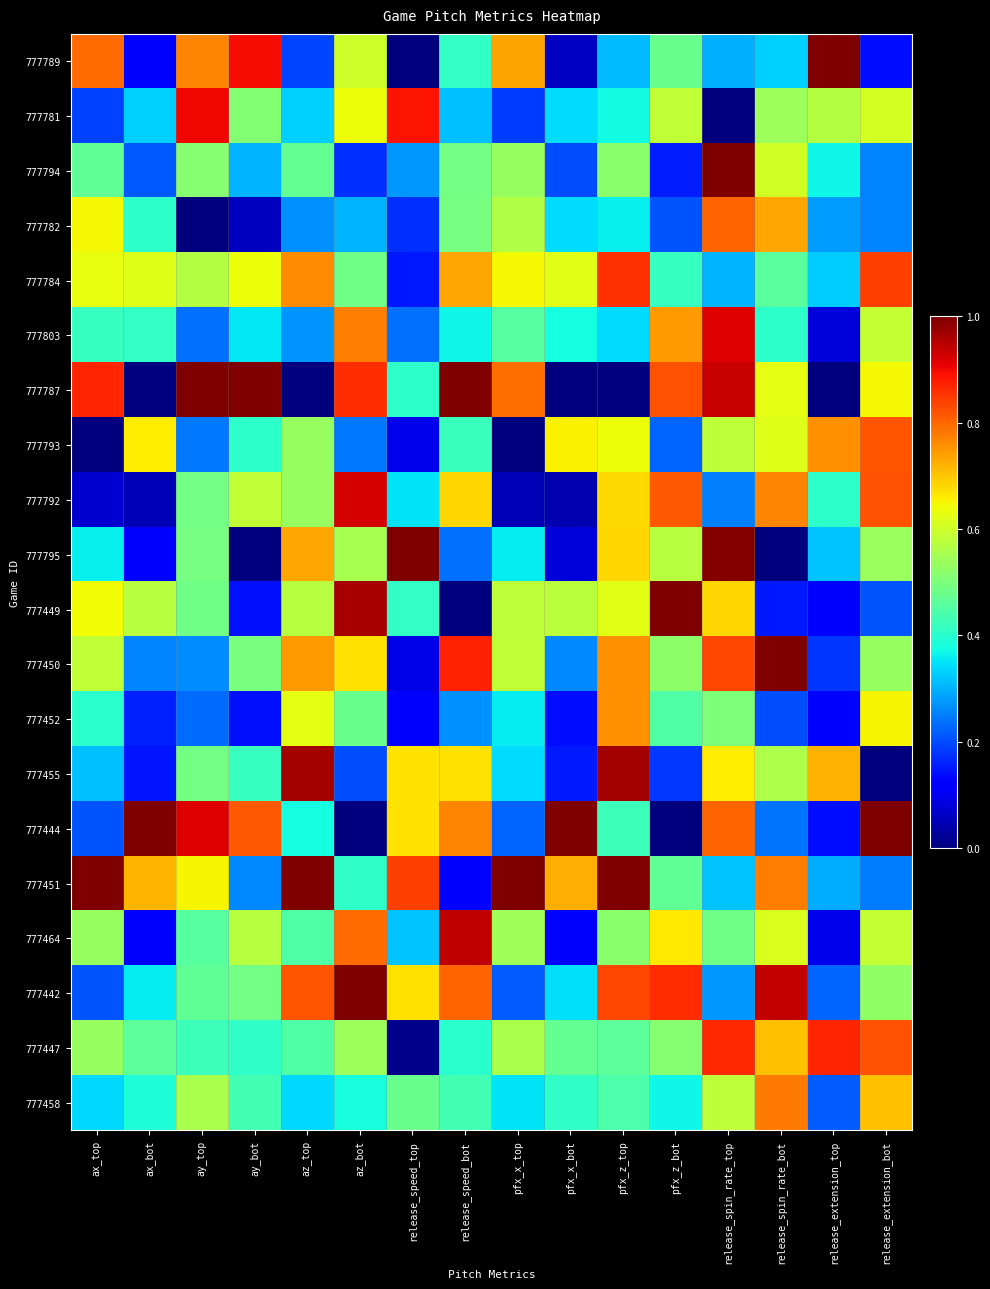

How many data points does each series have?

16